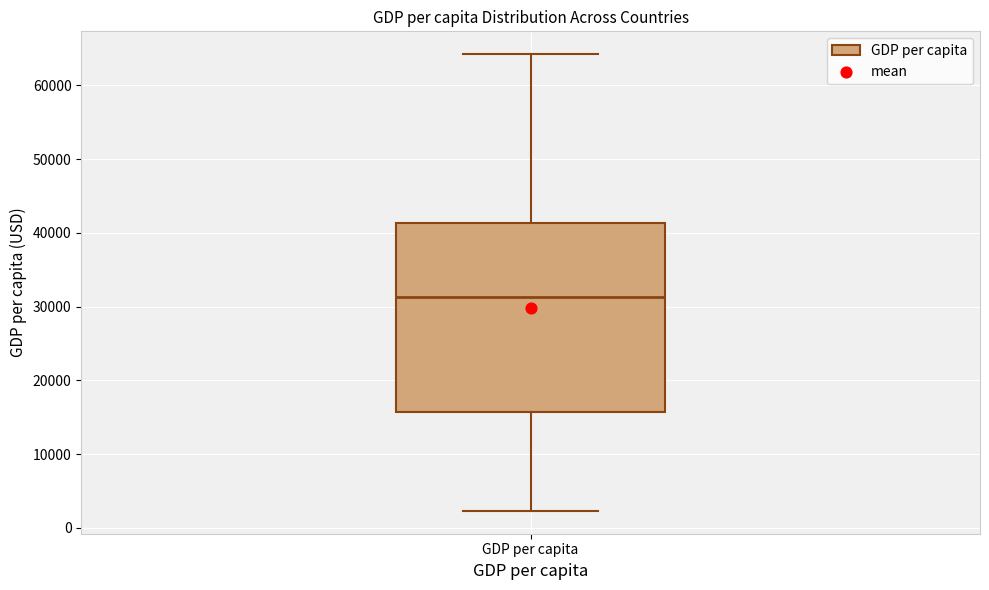

Where does the median line of the box for GDP per capita sit on the y-axis? The values are not printed on the chart, so give them approximately, as read against the axis.

31000